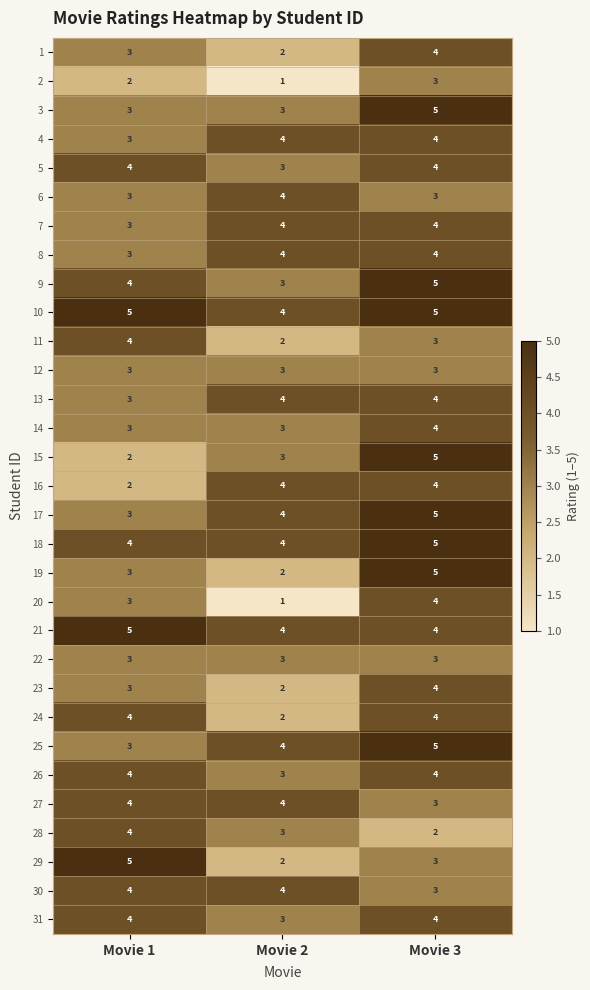

What is the greatest value displayed?

5